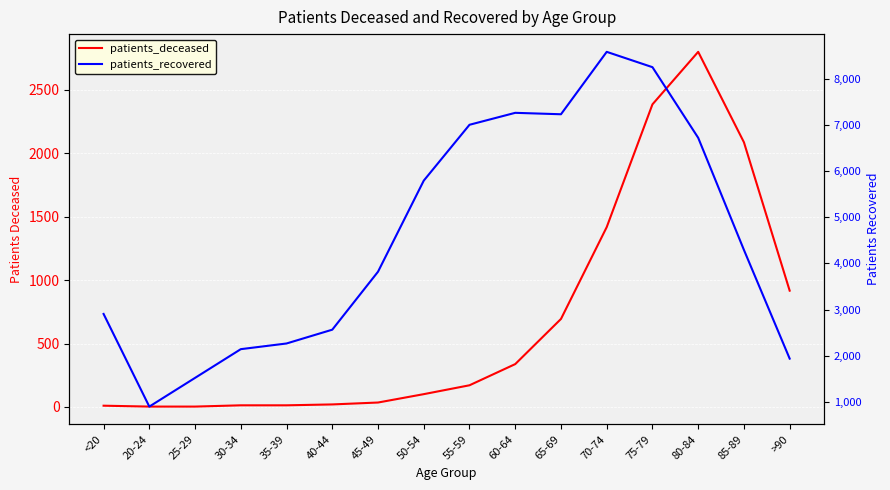

At which label does patients_recovered first exceed 4291?

50-54